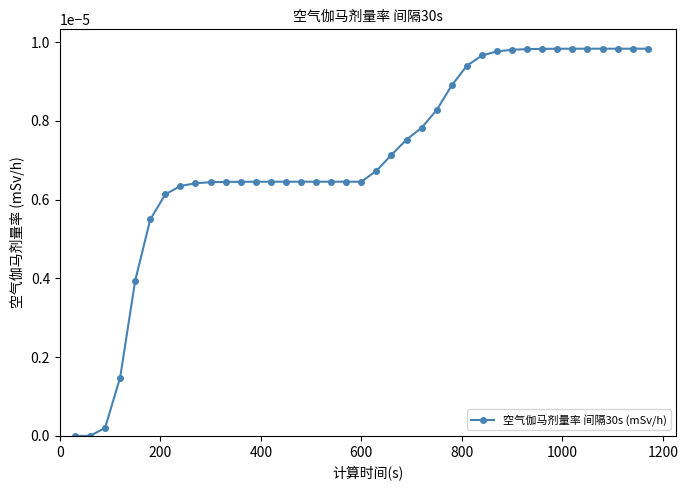

Does the chart display data point markers on the line(s)?

Yes